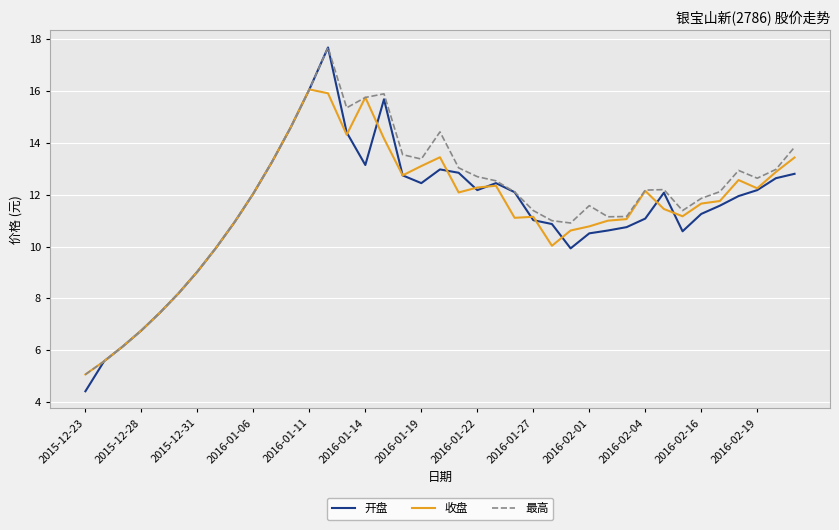

What is the minimum value shown in the chart?

4.4